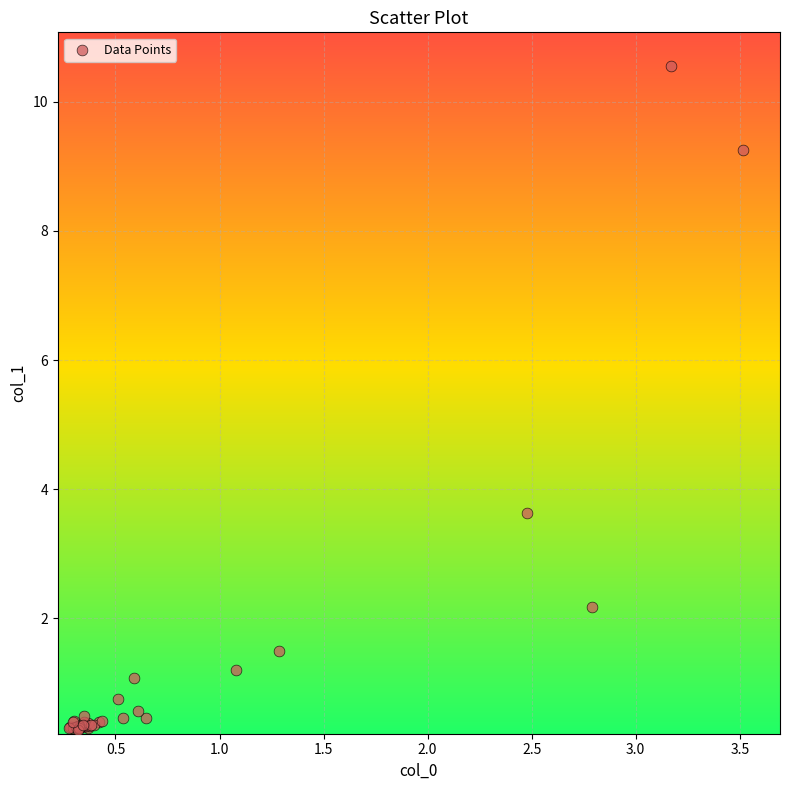

What Y value in the scatter plot is closest to 5?

3.6